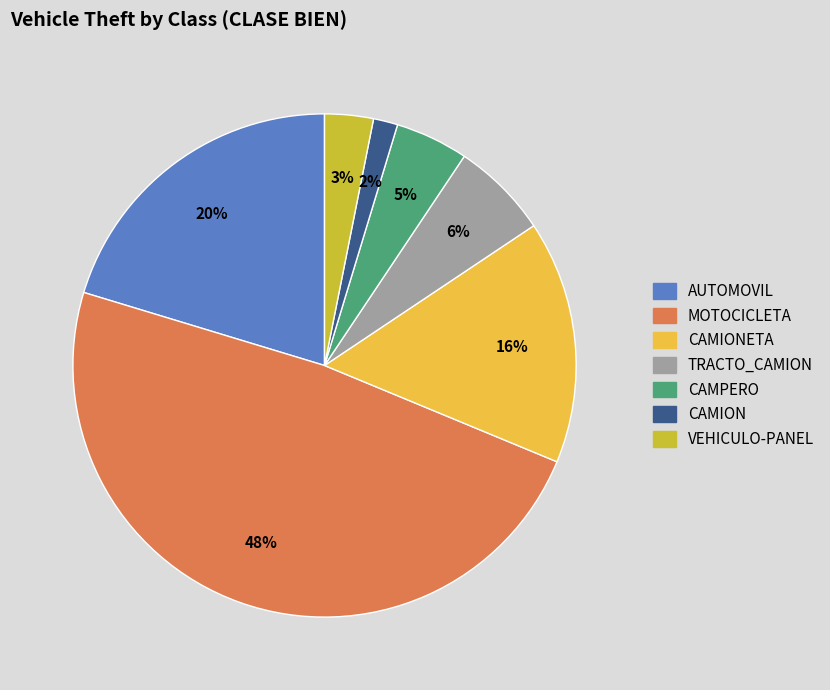

The CAMPERO slice represents 17% of the pie. True or false?

False